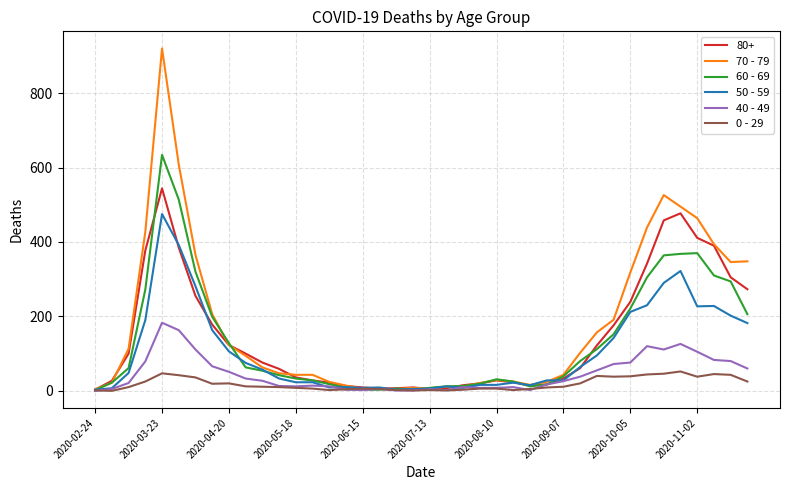

How many values in the 0 - 29 series are below 11?

20